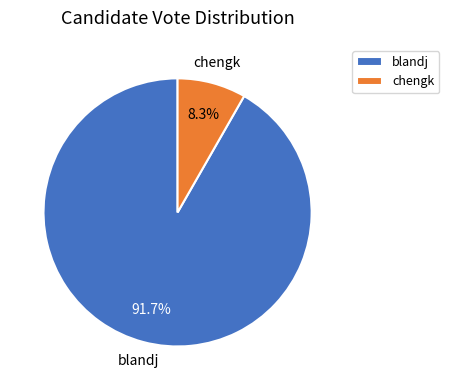

Is it true that blandj is 92% of the pie?

True